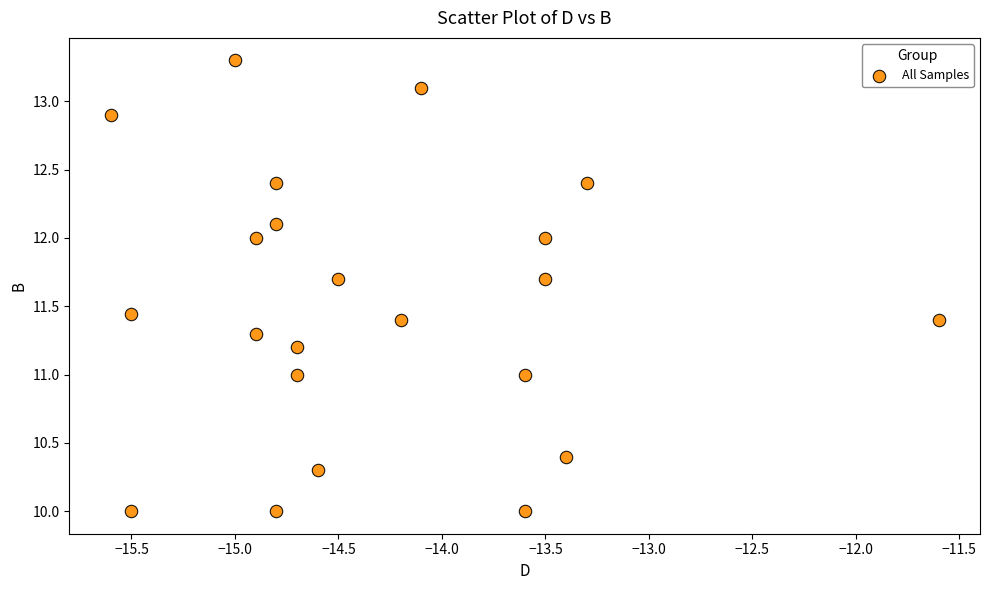

What is the range of X values (max minus min)?

4.0